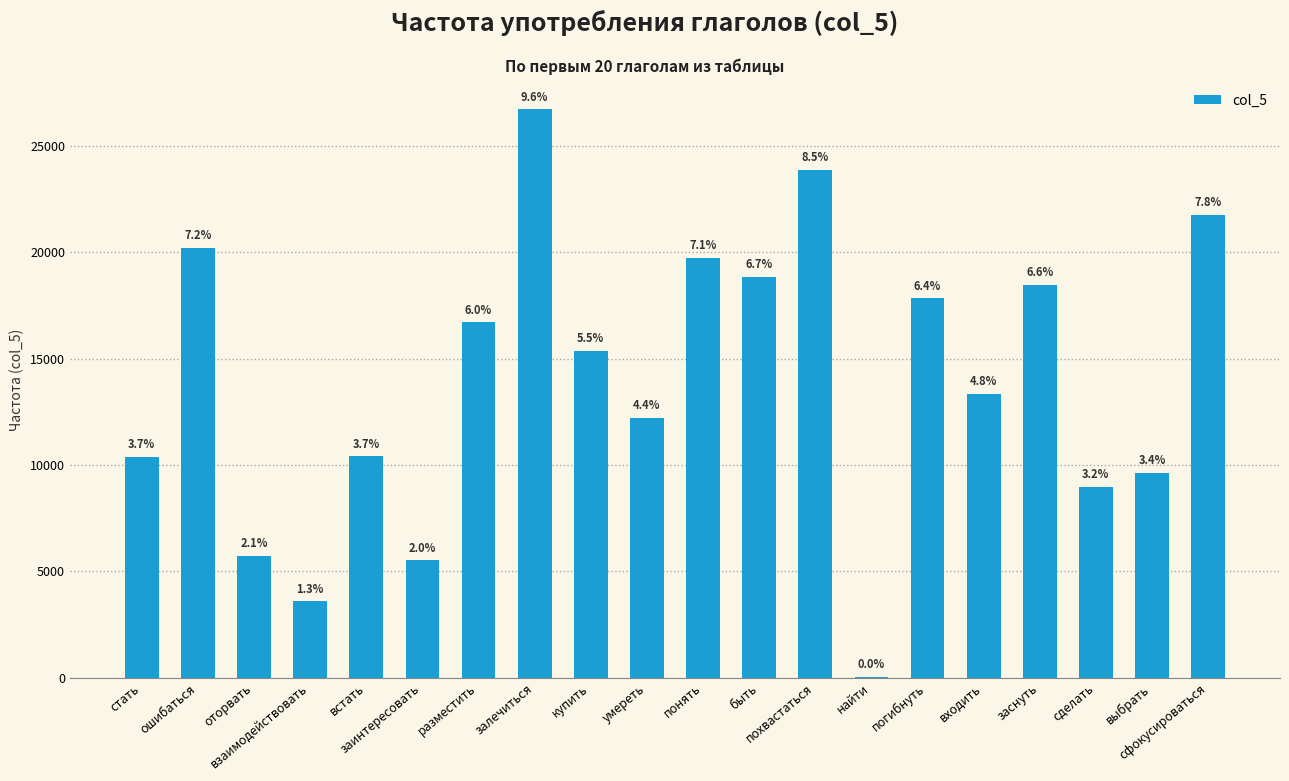

Rank the categories by value from lowest to highest.

найти, взаимодействовать, заинтересовать, оторвать, сделать, выбрать, стать, встать, умереть, входить, купить, разместить, погибнуть, заснуть, быть, понять, ошибаться, сфокусироваться, похвастаться, залечиться